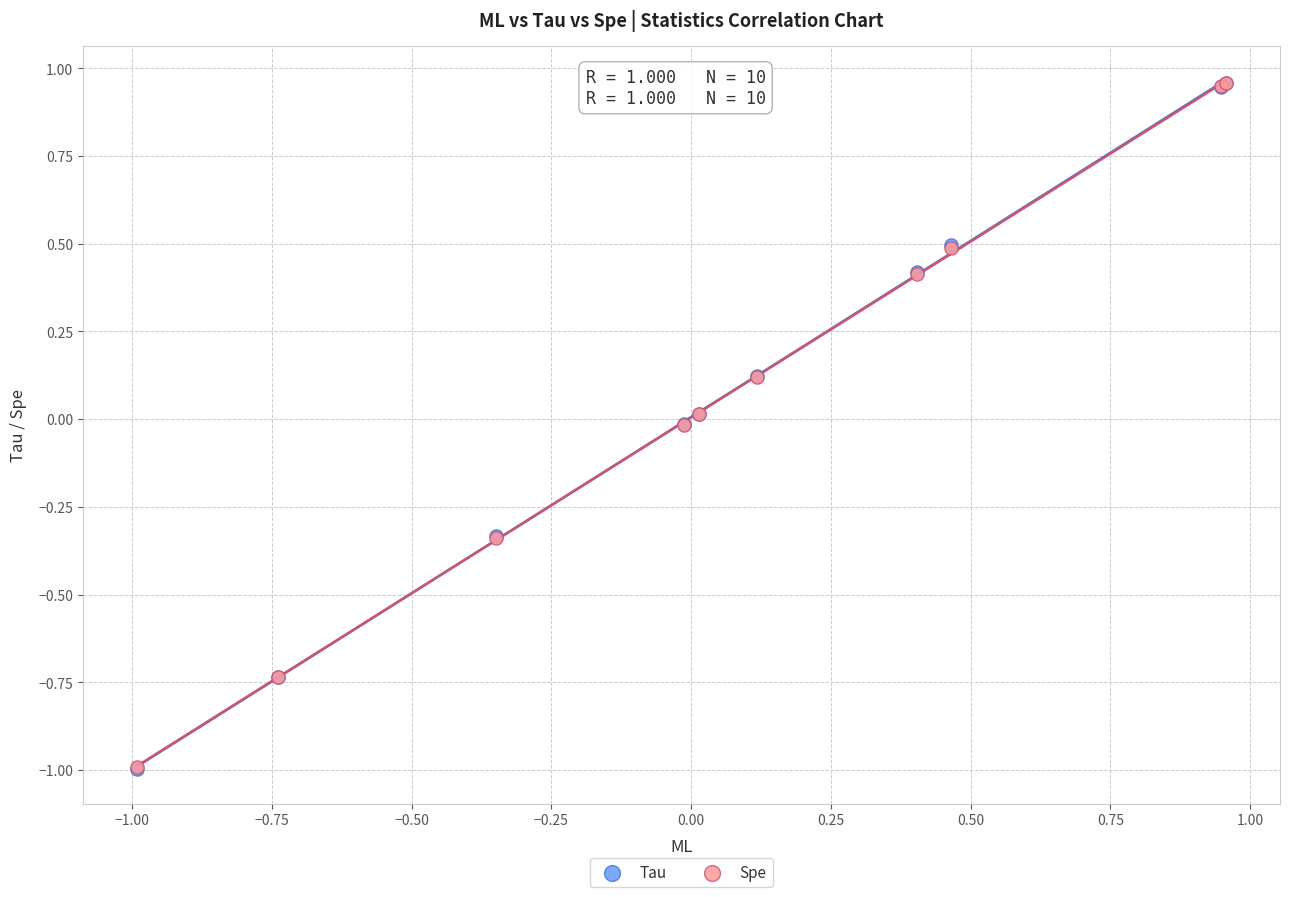

What are all the series names shown in the legend?

Tau, Spe